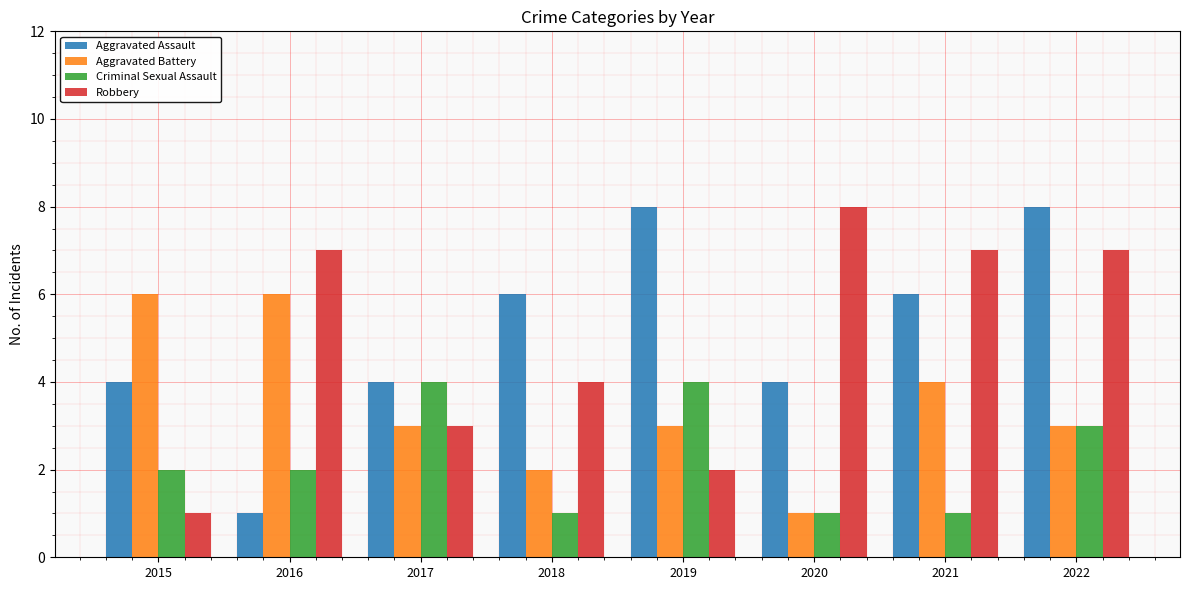

Reading left to right, what are all the values shown in this chart?

Aggravated Assault: 2015=4	2016=1	2017=4	2018=6	2019=8	2020=4	2021=6	2022=8
Aggravated Battery: 2015=6	2016=6	2017=3	2018=2	2019=3	2020=1	2021=4	2022=3
Criminal Sexual Assault: 2015=2	2016=2	2017=4	2018=1	2019=4	2020=1	2021=1	2022=3
Robbery: 2015=1	2016=7	2017=3	2018=4	2019=2	2020=8	2021=7	2022=7